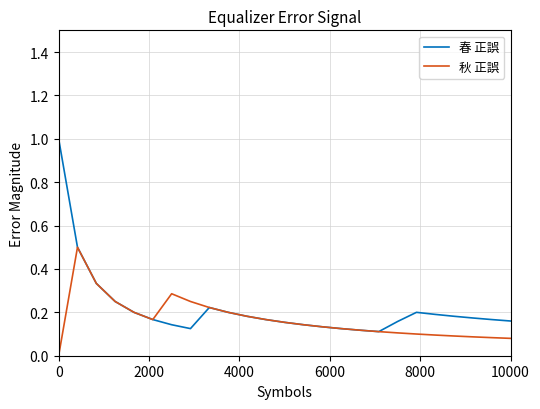

Which series has the largest range (max minus min)?

春 正誤